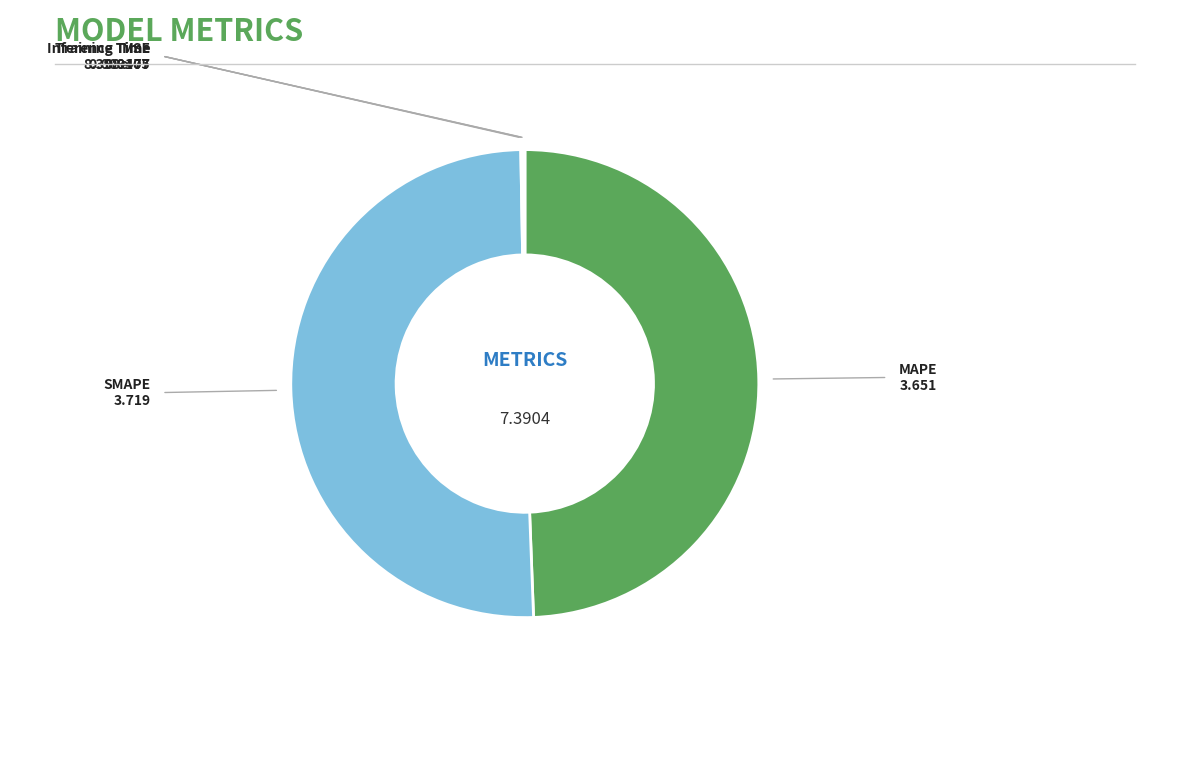

What is the largest slice in the pie chart?

SMAPE